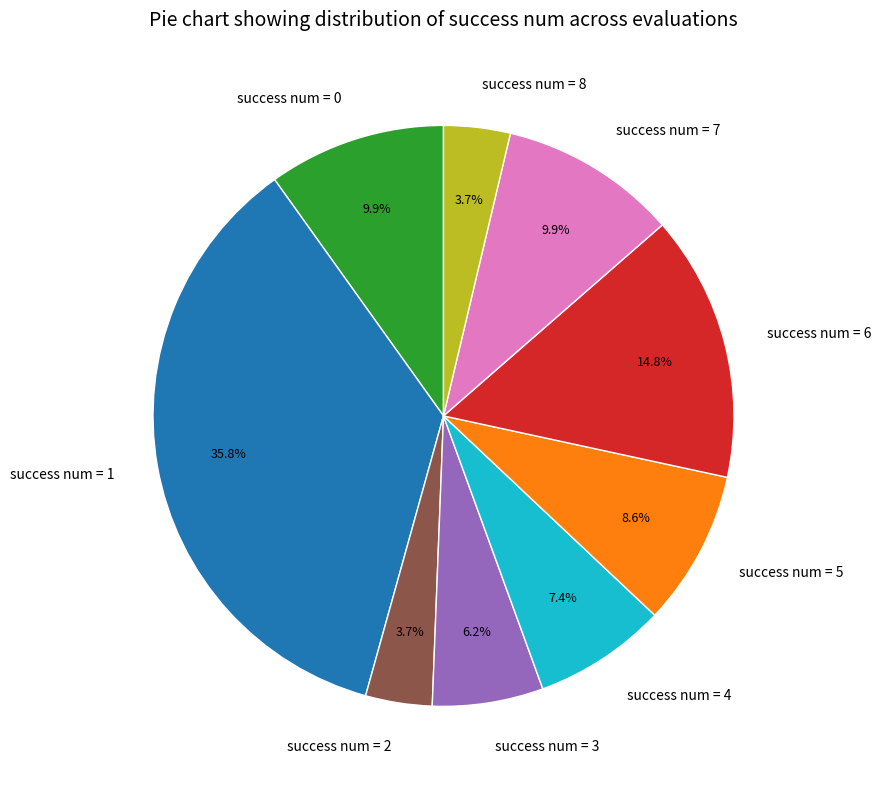

To the nearest percent, what is the difference between the largest and smallest slice percentages?

32%